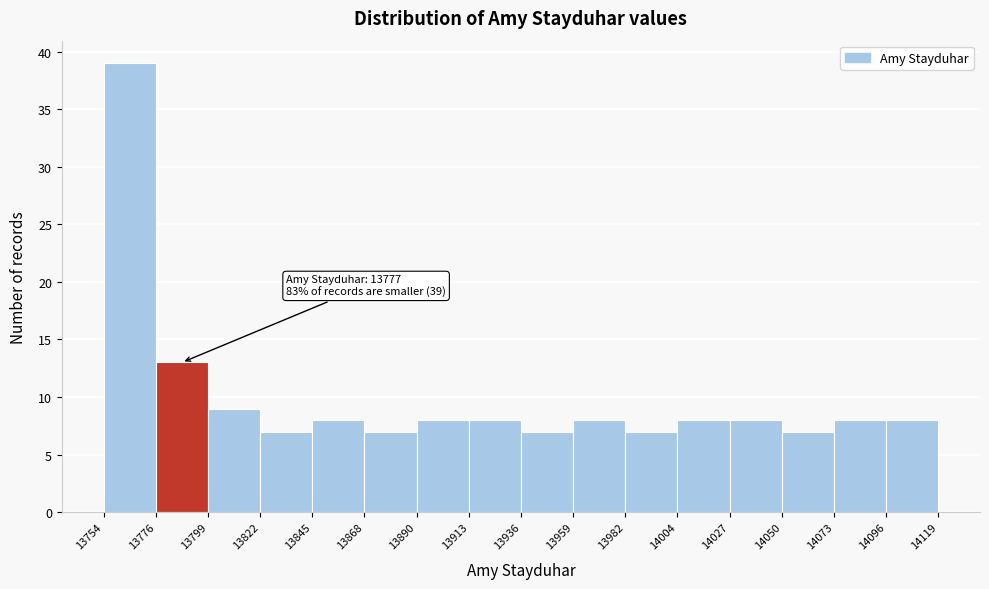

Which range on the x-axis has the tallest bar?

13754 to 13776